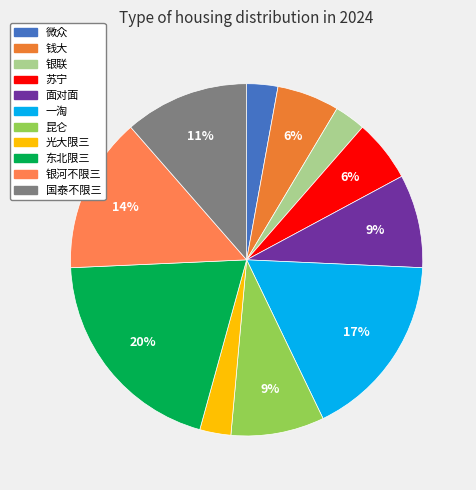

Which has a higher value, 昆仑 or 钱大?

昆仑